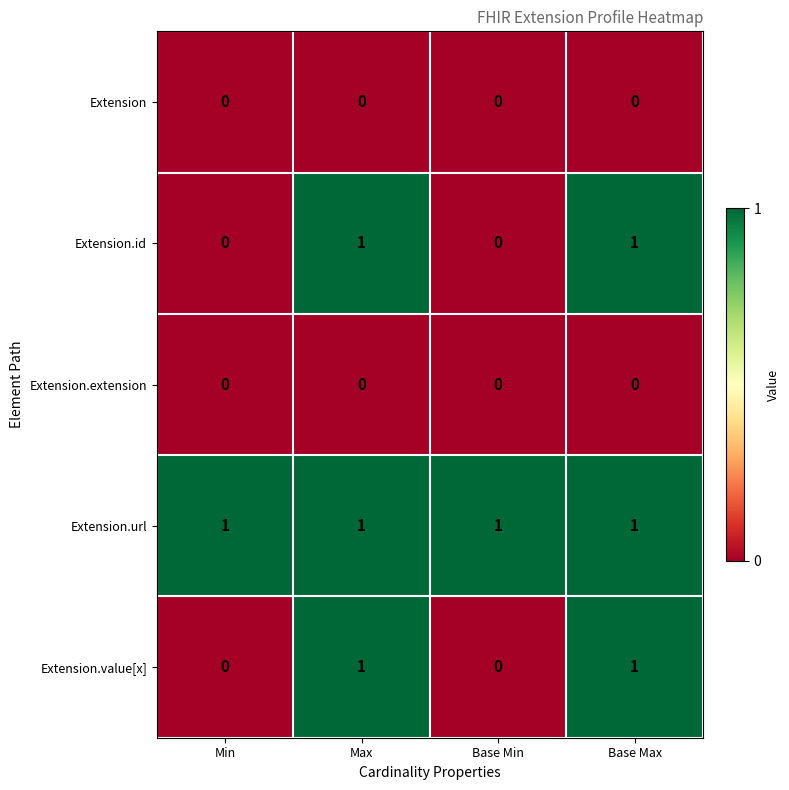

What is the total value across all series at Base Max?

3